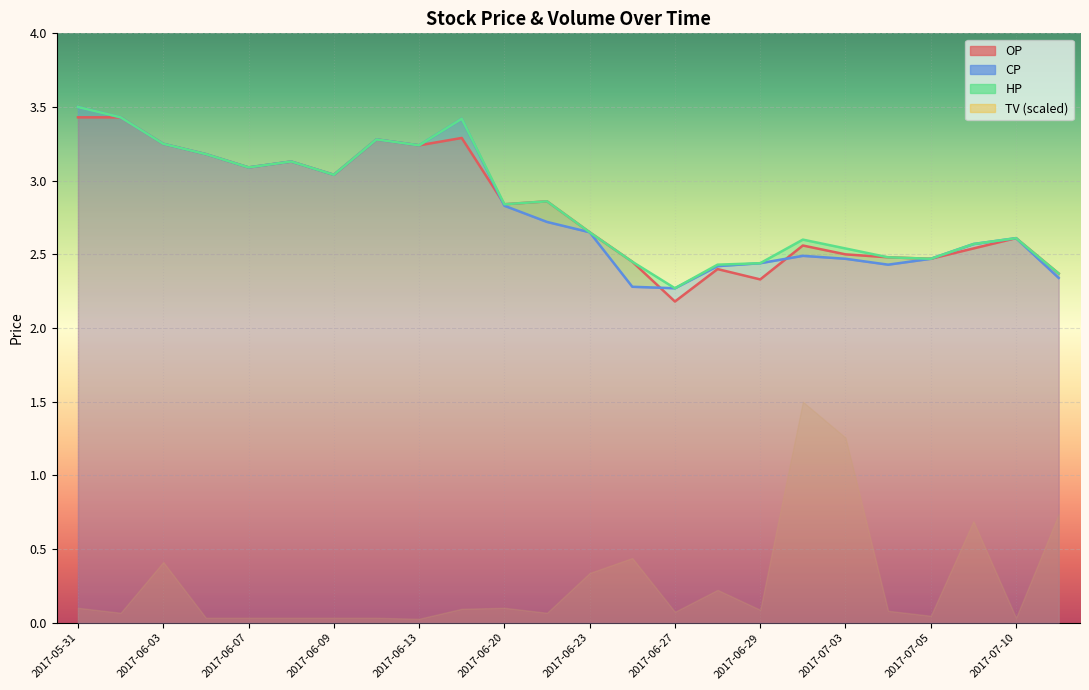

The HP line series shows 1.3 at 2017-06-09. True or false?

False